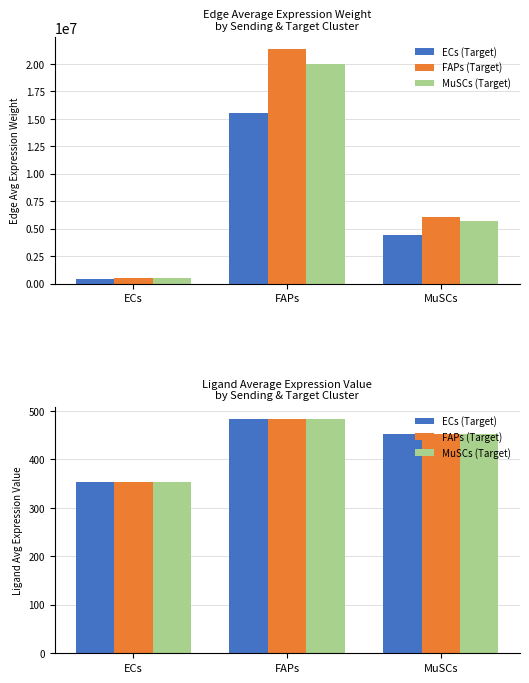

What is the difference between the ECs (Target) values at MuSCs and ECs?

100.6